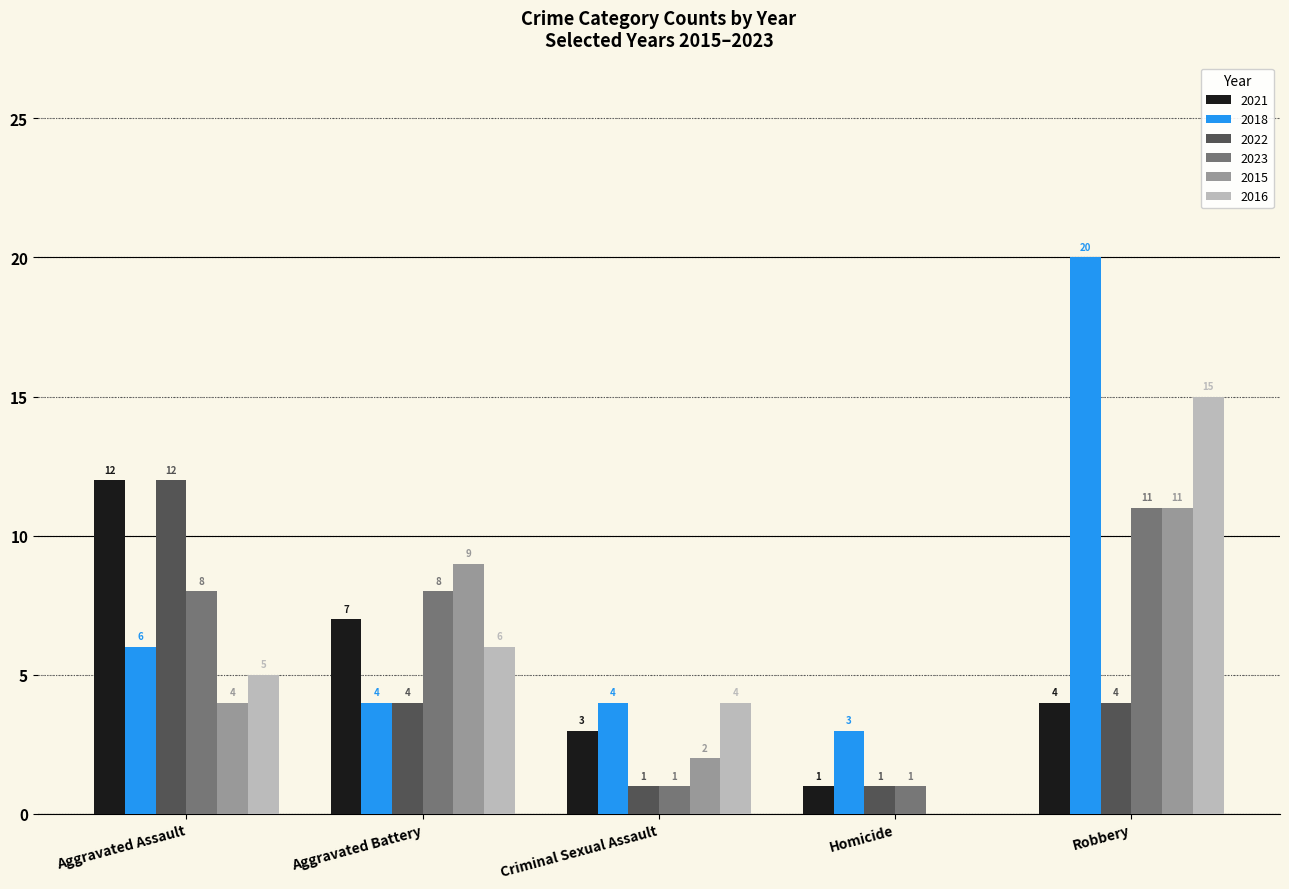

The value of 2022 at Criminal Sexual Assault is 1. True or false?

True